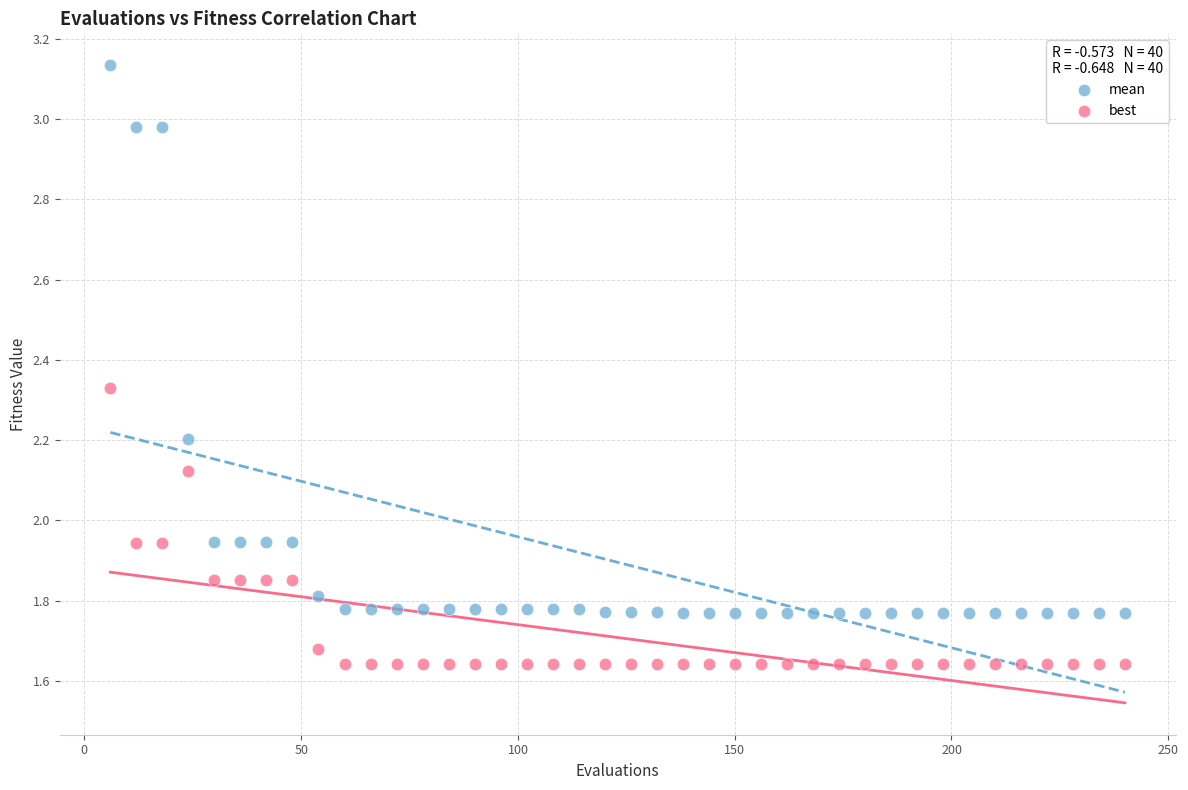

Across all data points, what is the range of X values (max minus min)?

234.0